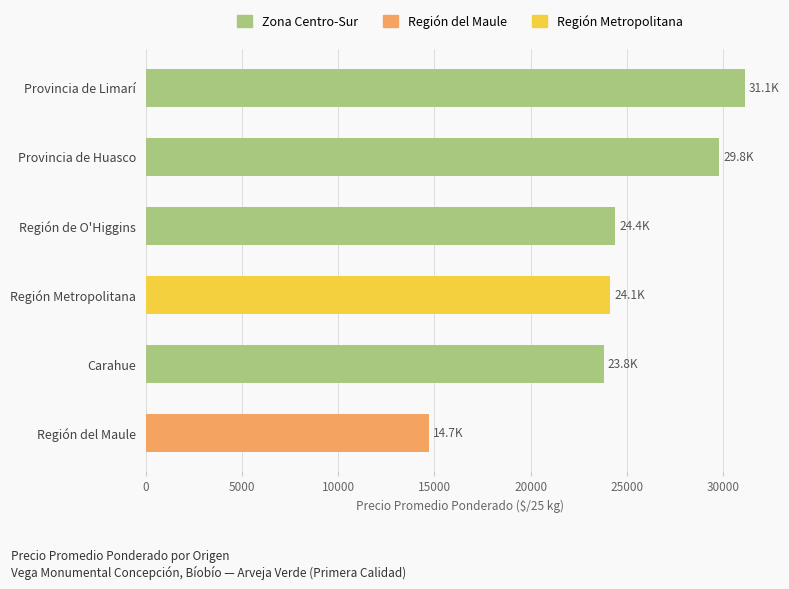

What is the label of the 2nd bar from the top?

Provincia de Huasco